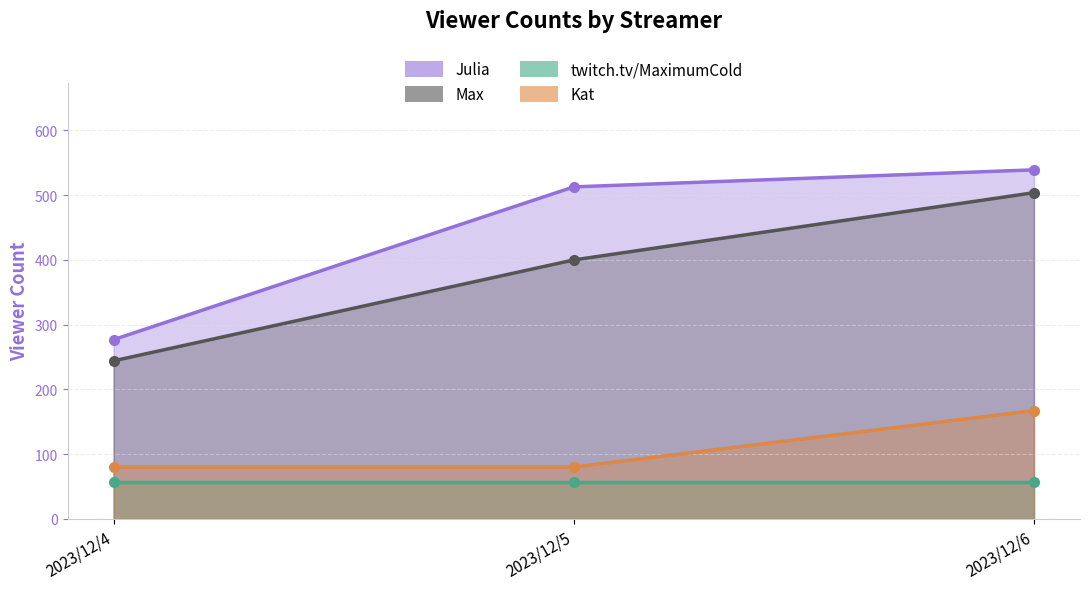

What is the average value of the twitch.tv/MaximumCold_line series?

57.6